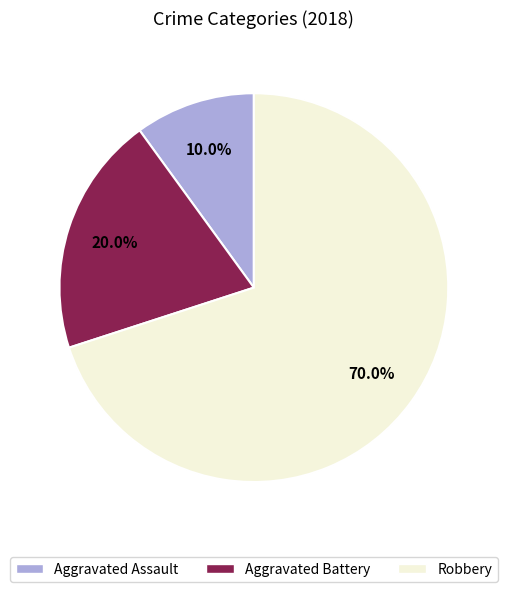

Is Aggravated Assault the majority of the pie?

No